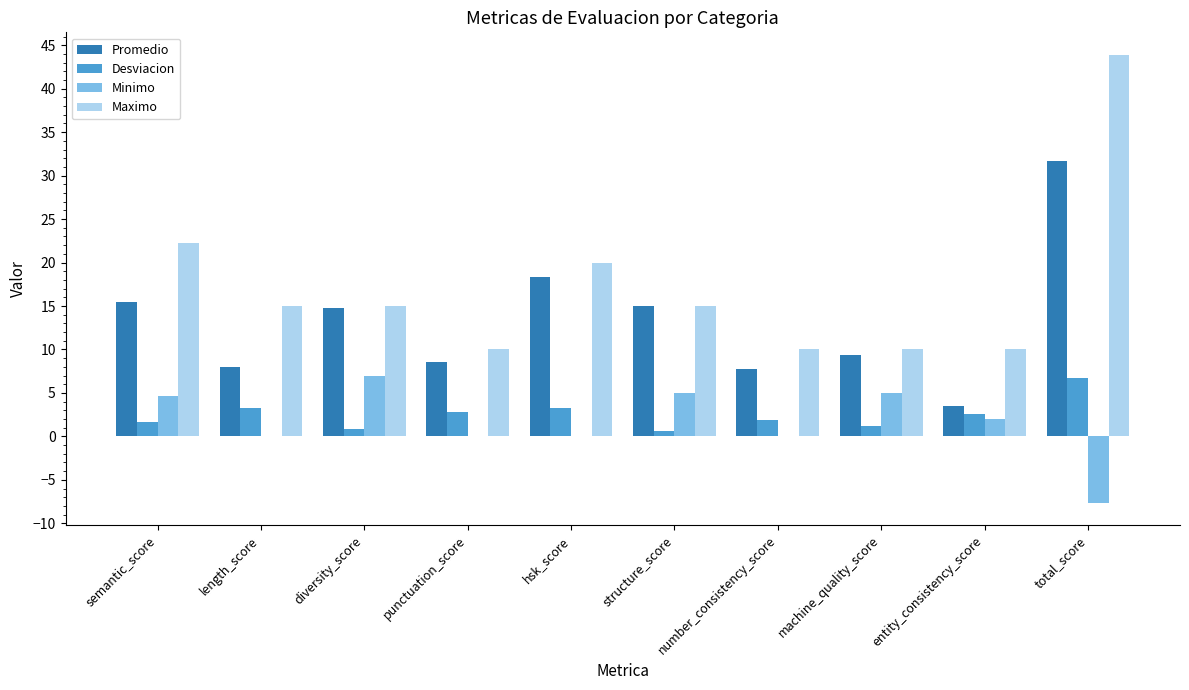

Which series changed the most between punctuation_score and hsk_score?

Maximo